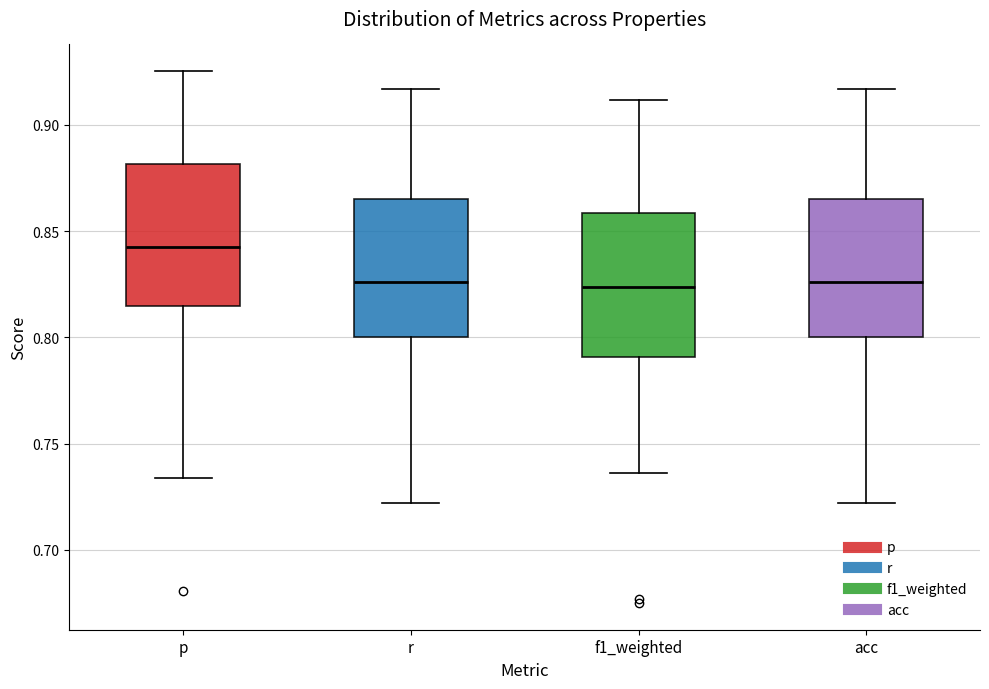

Reading left to right, read every box against the y-axis: the position of its median line, the range the box covers, and the ends of its whiskers. The values are not printed on the chart, so give them approximately, as read against the axis.

p: median 0.845, box 0.815 to 0.880, whiskers 0.735 to 0.925
r: median 0.825, box 0.800 to 0.865, whiskers 0.720 to 0.915
f1_weighted: median 0.825, box 0.790 to 0.860, whiskers 0.735 to 0.910
acc: median 0.825, box 0.800 to 0.865, whiskers 0.720 to 0.915